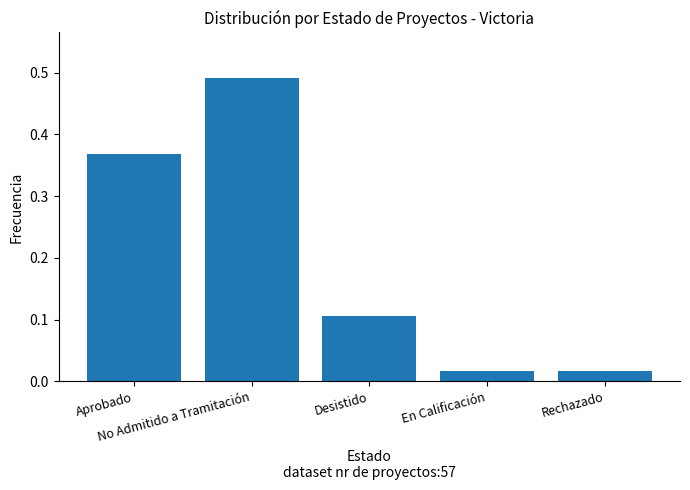

What is the sum of all values?

1.0